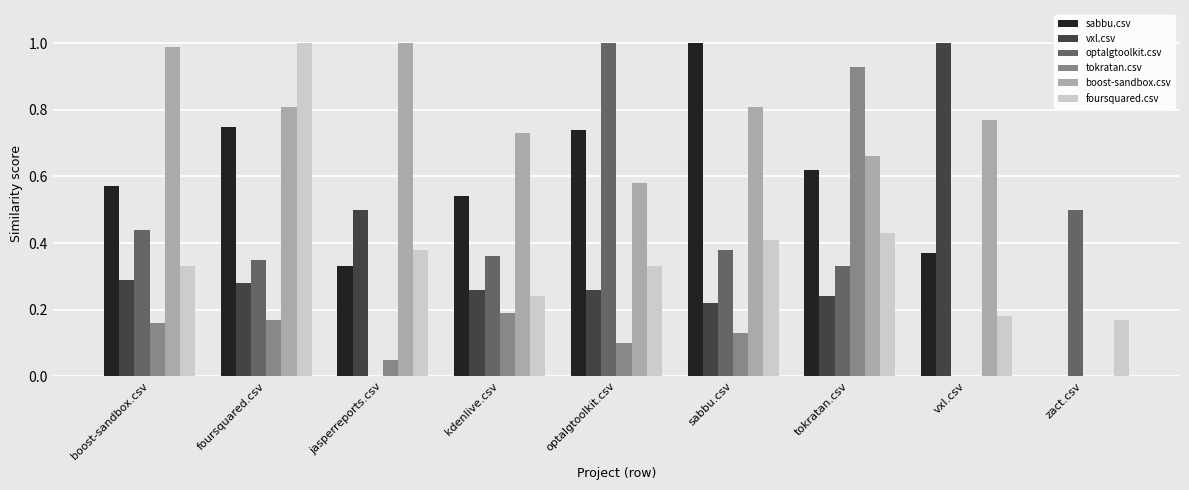

How many series are shown in this chart?

6